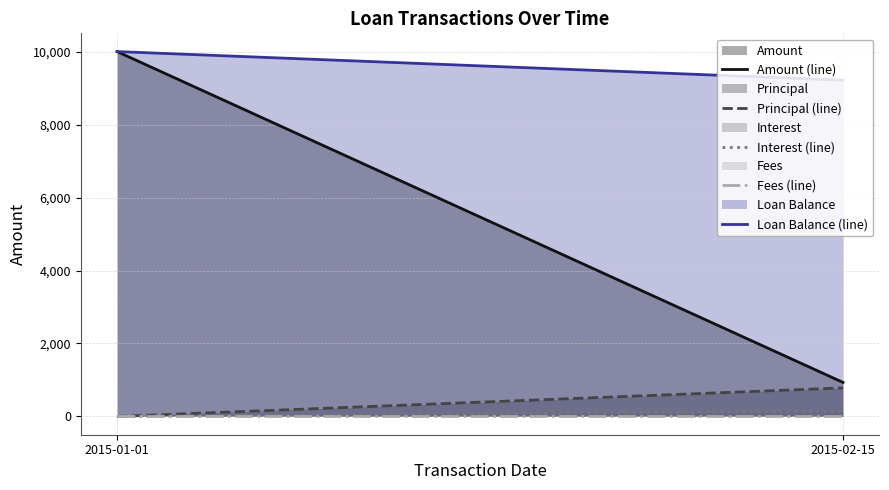

Rank the categories by Principal (line) value from lowest to highest.

2015-01-01, 2015-02-15